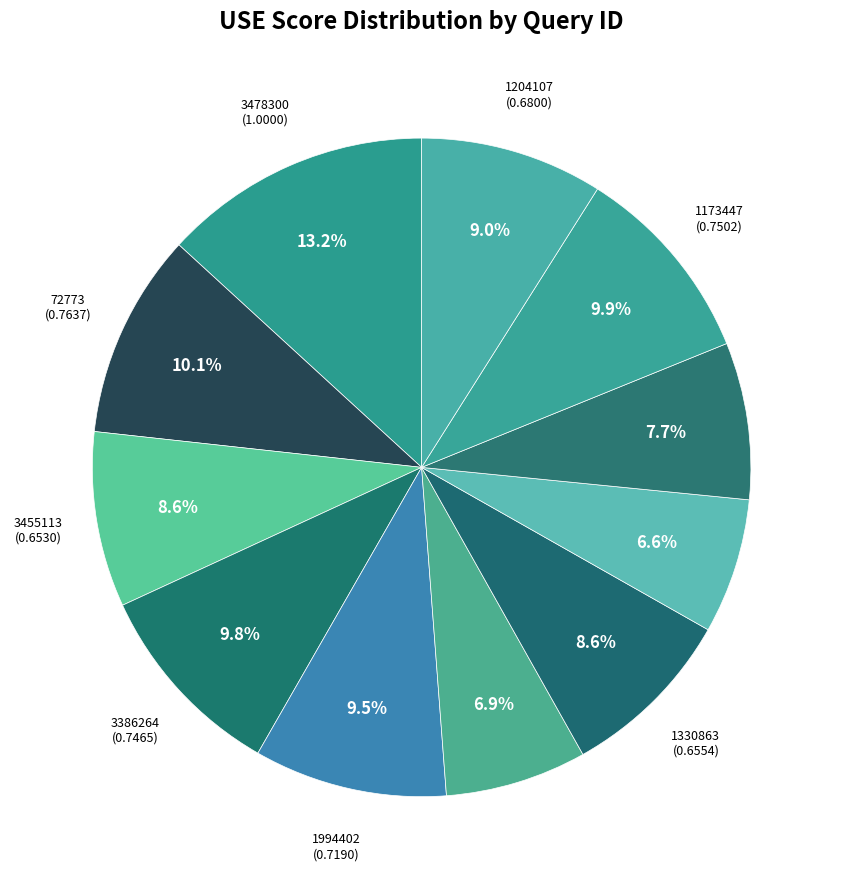

Count the number of slices in the pie.

11